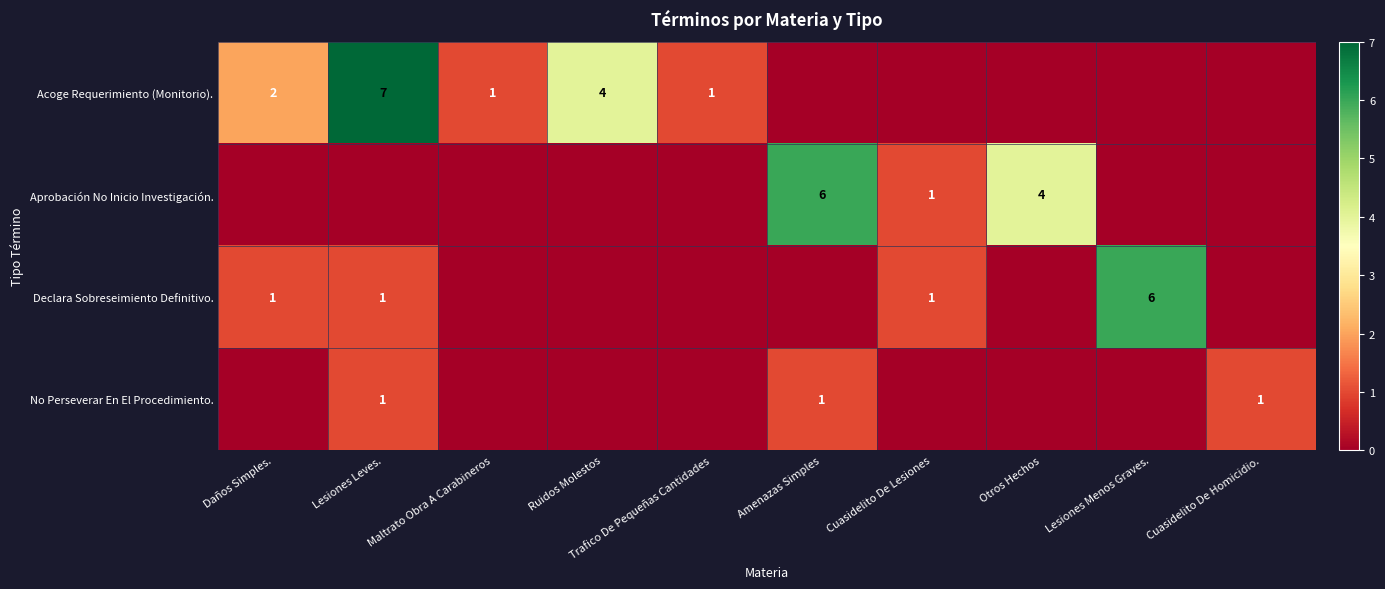

What is the difference between the maximum and minimum values in the No Perseverar En El Procedimiento. series?

1